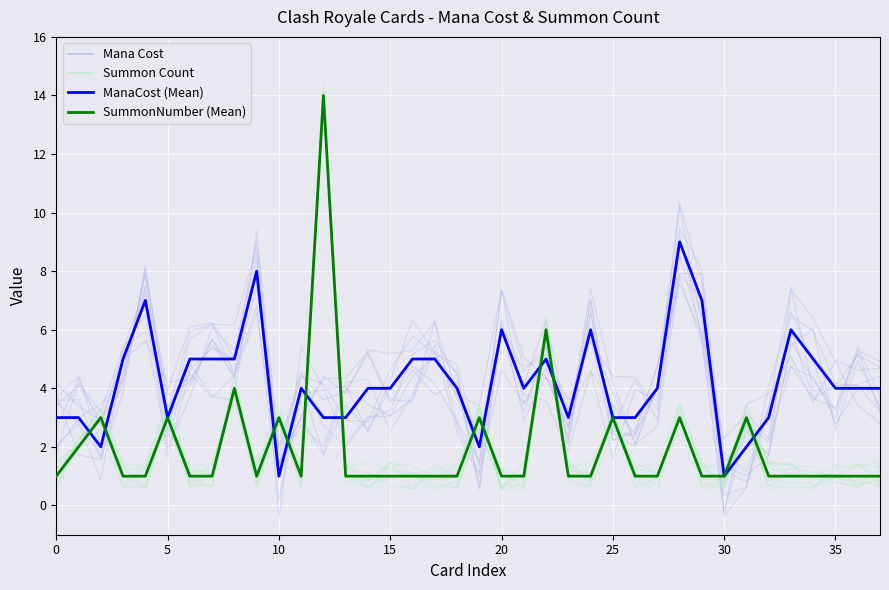

Is the value of Summon Count (runs) at 25 greater than the value of Mana Cost (runs) at 15?

No